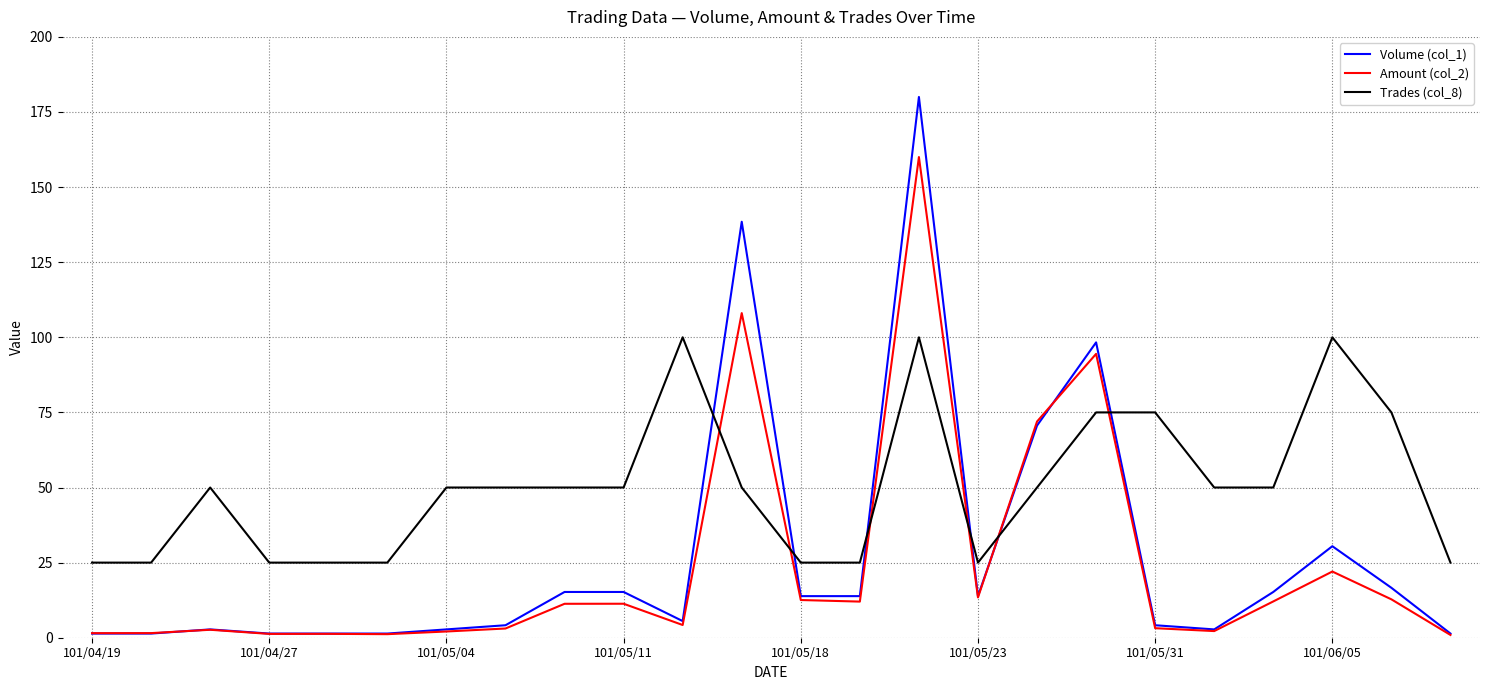

What is the highest value of the Amount (col_2) series?

160.0